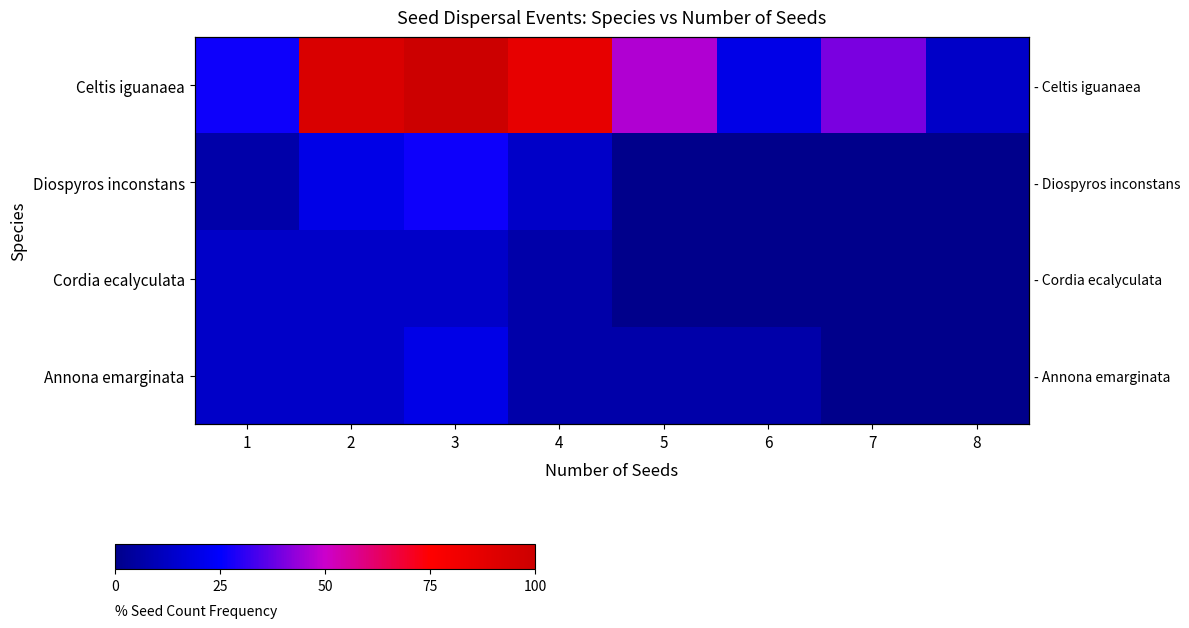

List the labels in order of Diospyros inconstans value, smallest first.

5, 6, 7, 8, 1, 4, 2, 3